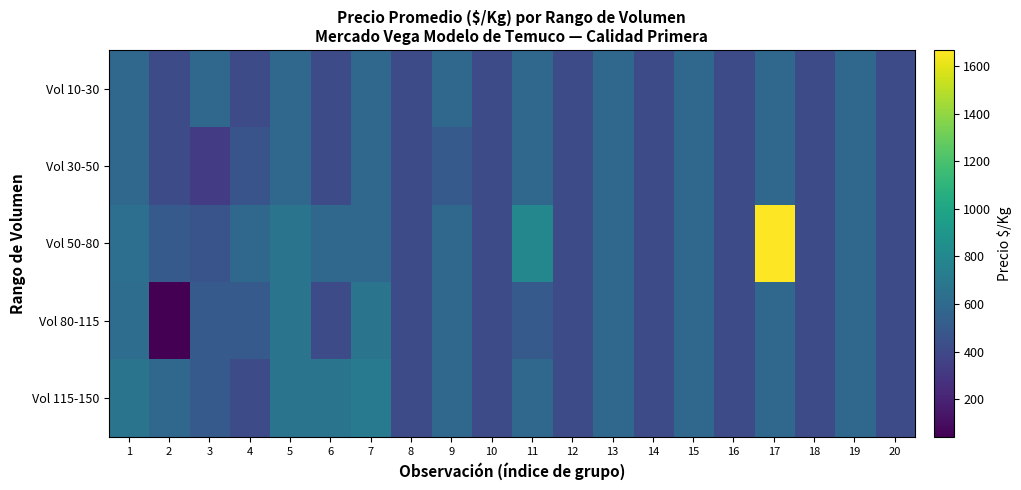

Which series has the largest range (max minus min)?

Vol 50-80